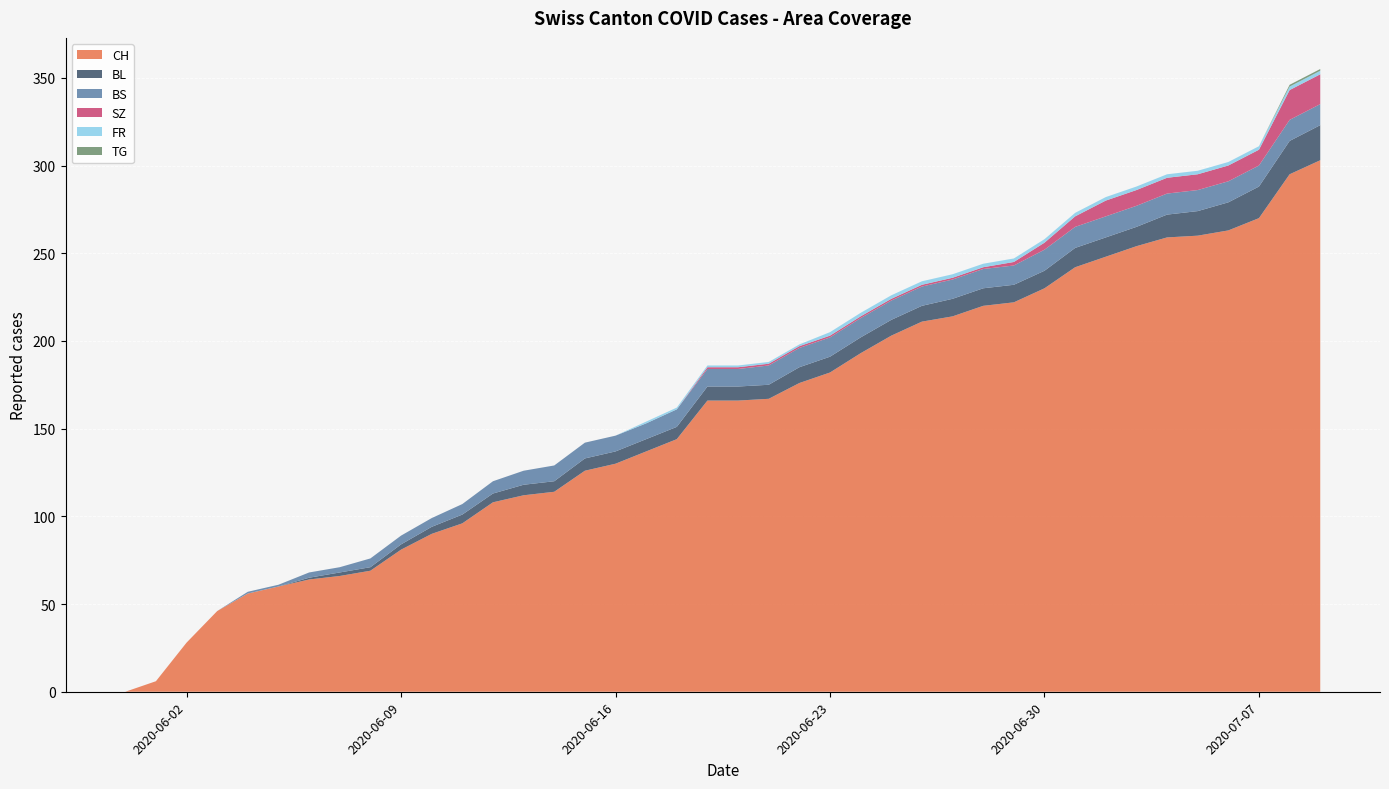

Reading left to right, what are all the values shown in this chart?

CH: 0	6	28	46	56	60	64	66	69	81	90	96	108	112	114	126	130	137	144	166	166	167	176	182	193	203	211	214	220	222	230	242	248	254	259	260	263	270	295	303
BL: 0	0	0	0	0	0	1	2	2	3	4	5	5	6	6	7	7	7	7	8	8	8	9	9	9	9	9	10	10	10	10	11	11	11	13	14	16	18	19	20
BS: 0	0	0	0	1	1	3	3	5	5	5	6	7	8	9	9	9	9	10	10	10	11	11	11	11	11	11	11	11	11	12	12	12	12	12	12	12	12	12	12
SZ: 0	0	0	0	0	0	0	0	0	0	0	0	0	0	0	0	0	0	0	1	1	1	1	1	1	1	1	1	1	2	4	6	9	9	9	9	9	9	17	17
FR: 0	0	0	0	0	0	0	0	0	0	0	0	0	0	0	0	0	1	1	1	1	1	1	2	2	2	2	2	2	2	2	2	2	2	2	2	2	2	2	2
TG: 0	0	0	0	0	0	0	0	0	0	0	0	0	0	0	0	0	0	0	0	0	0	0	0	0	0	0	0	0	0	0	0	0	0	0	0	0	0	1	1